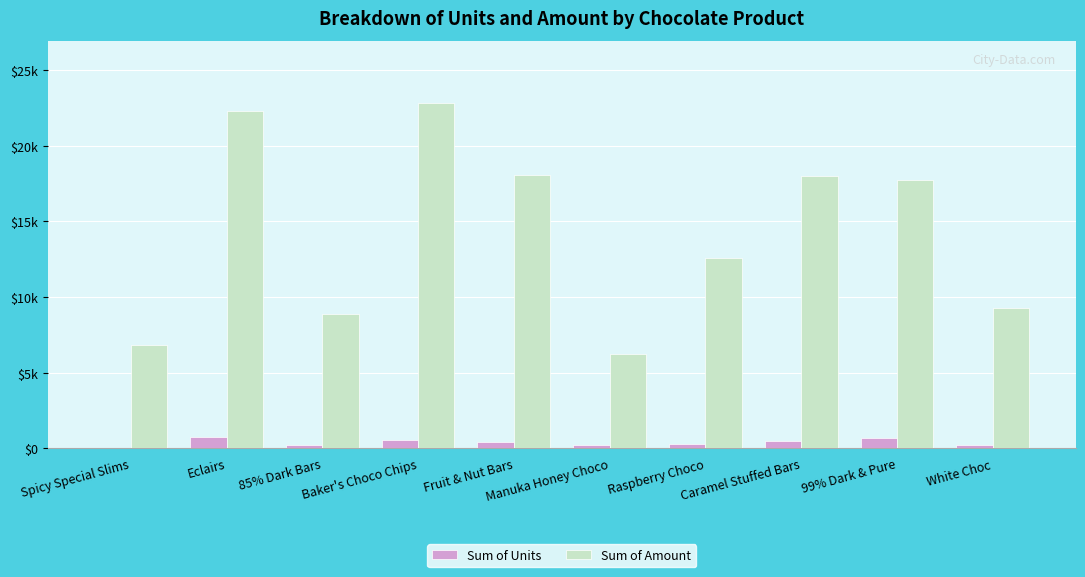

What is the average value of the Sum of Units series?

372